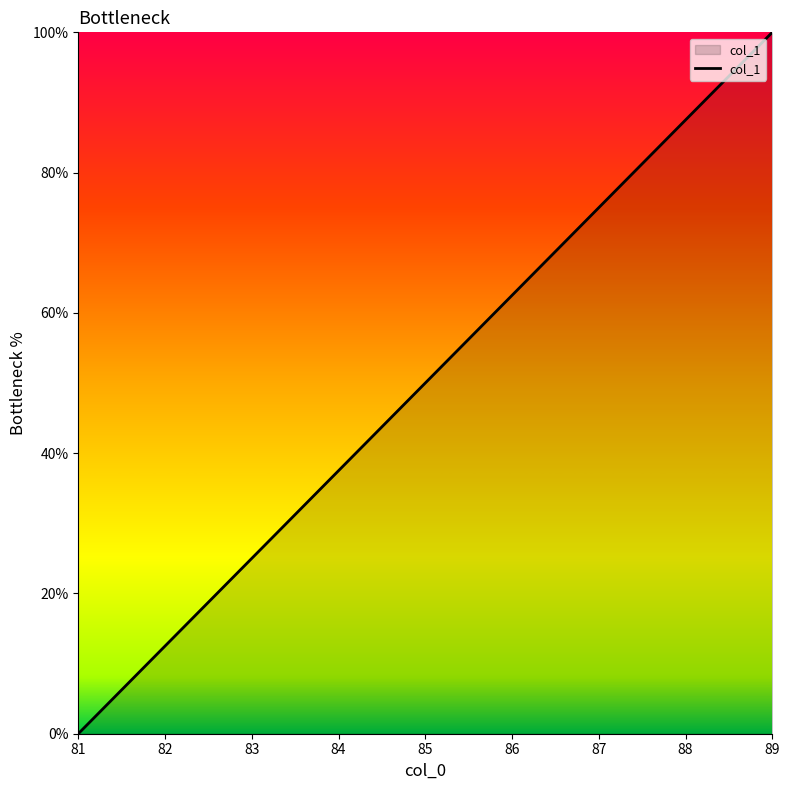

What is the change in value from 84 to 86?

+25.0